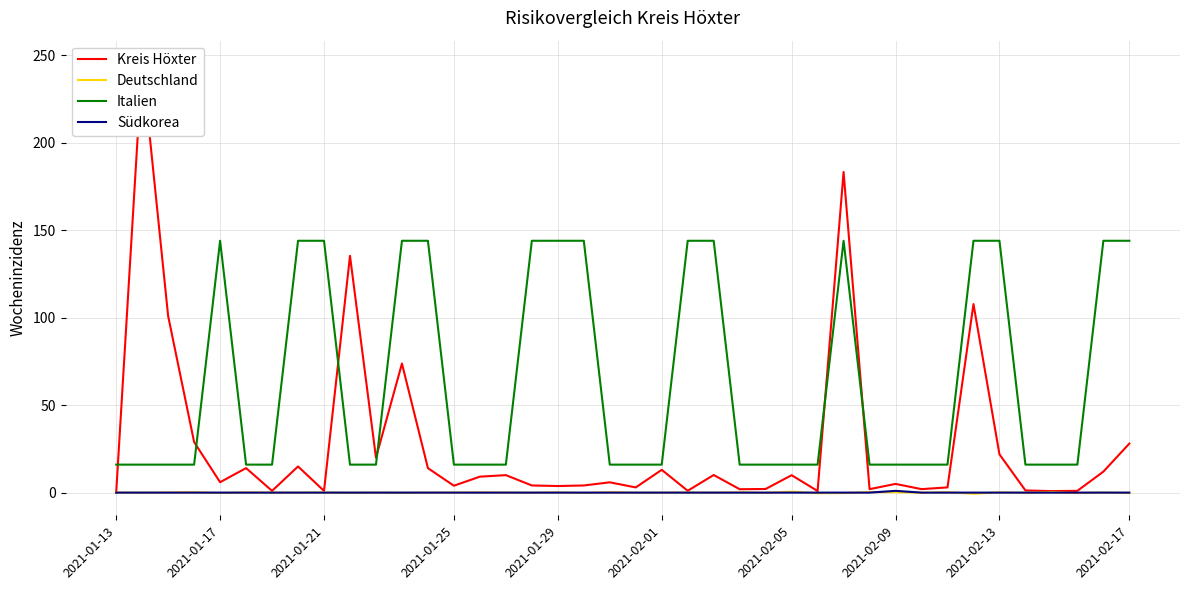

True or false: Südkorea and Italien intersect in this chart.

False